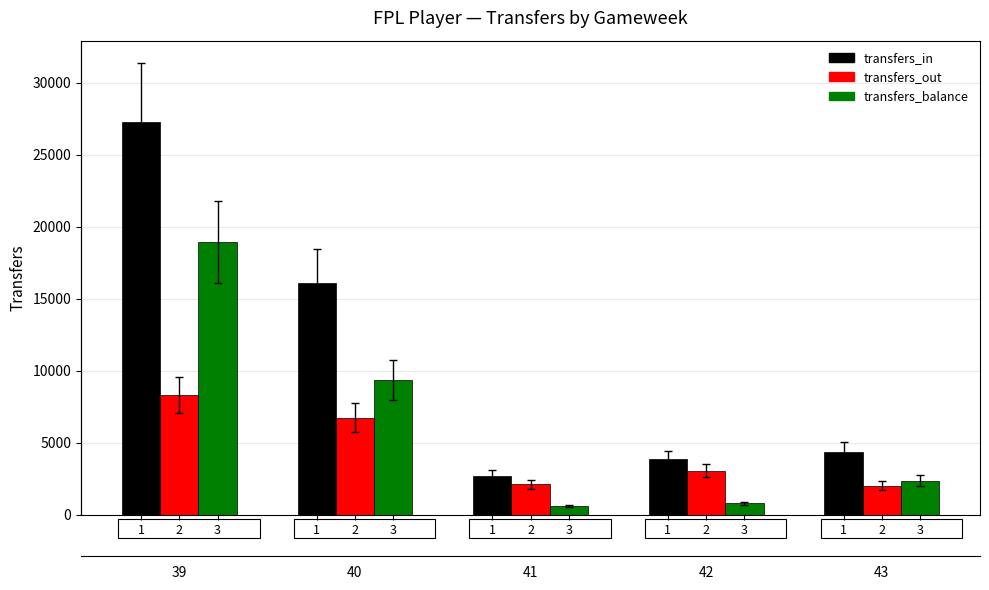

What is the sum of the transfers_out values at 1 and 1?

11373